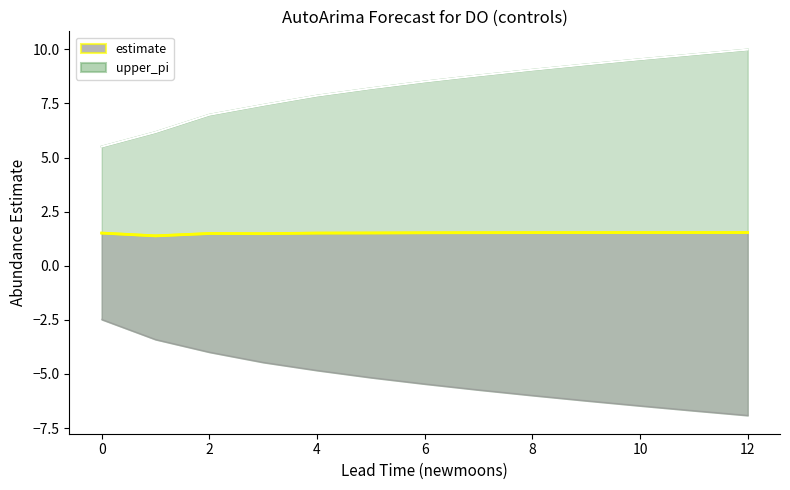

Is the value of upper_pi at 0 greater than the value of lower_pi at 2?

Yes